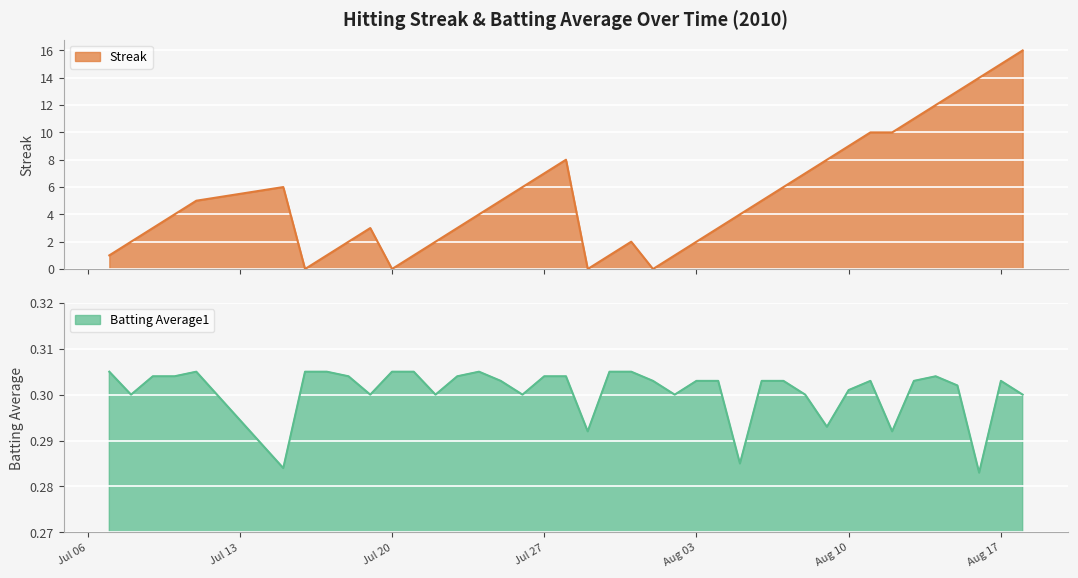

What is the sum of all Batting Average1 values?

12.0